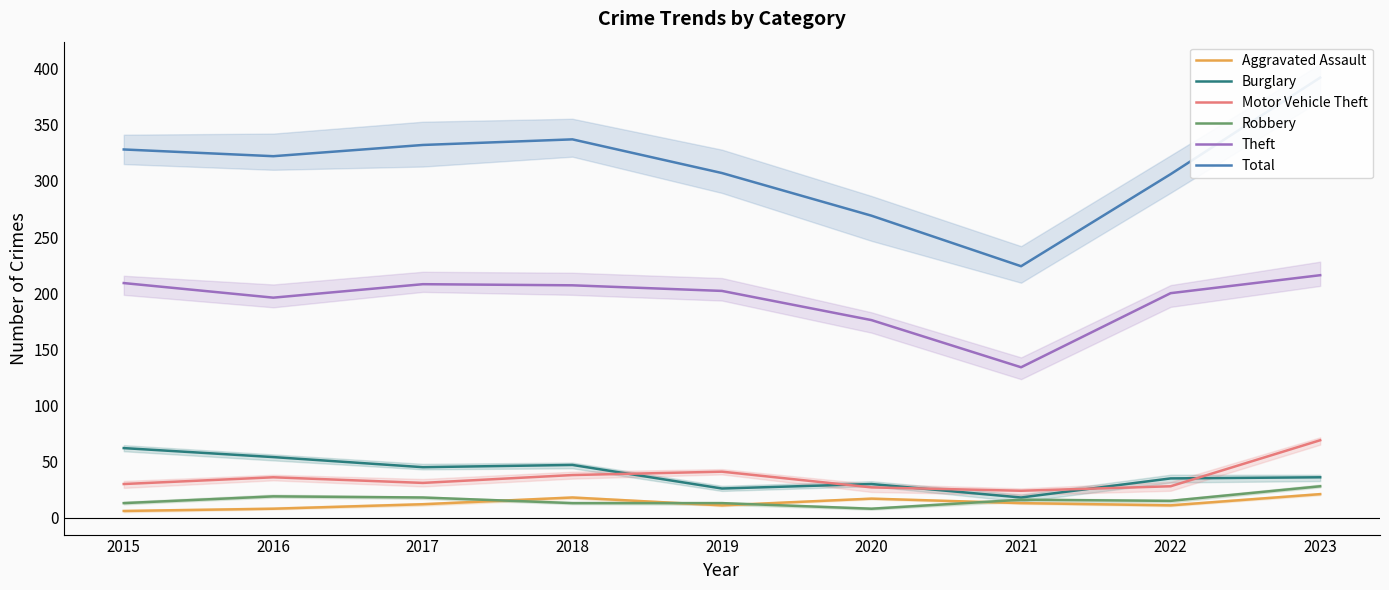

Is it true that Motor Vehicle Theft equals 28 at 2022?

True